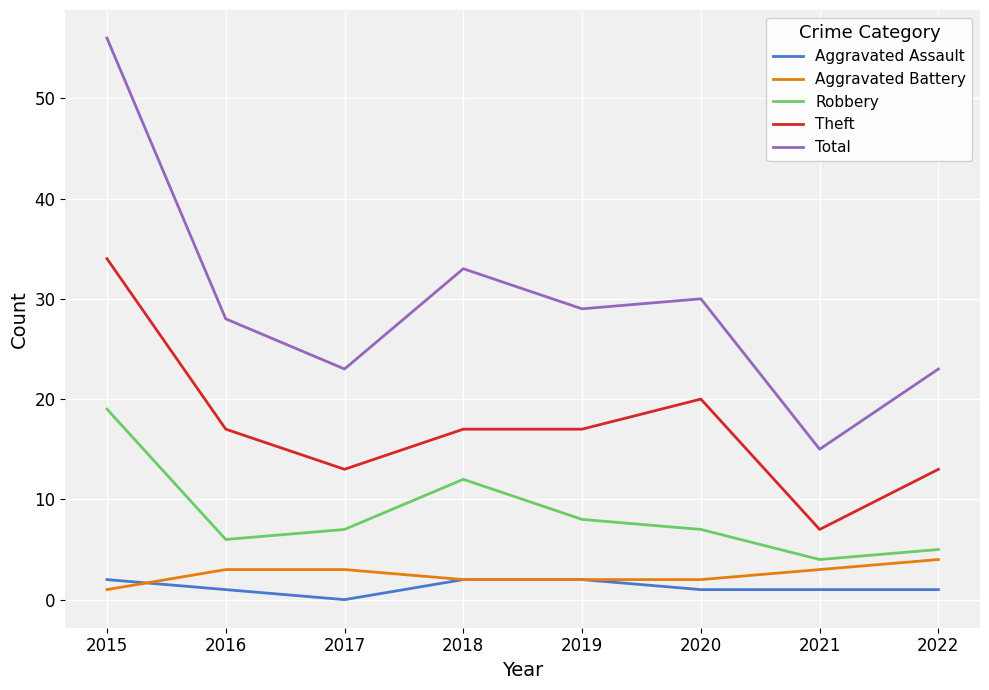

What is the maximum value for Aggravated Battery?

4